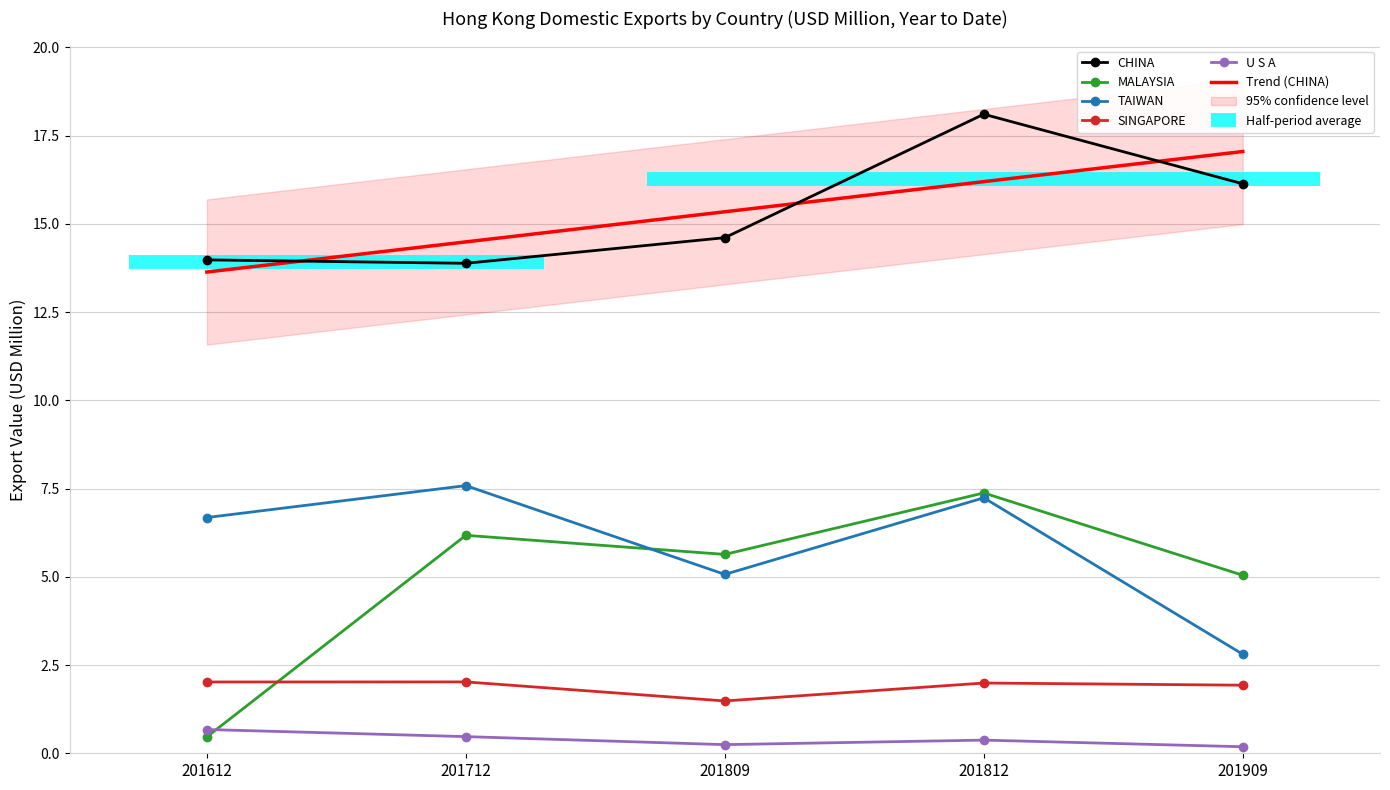

What is the value of the U S A point at the 2nd from the left?

0.5